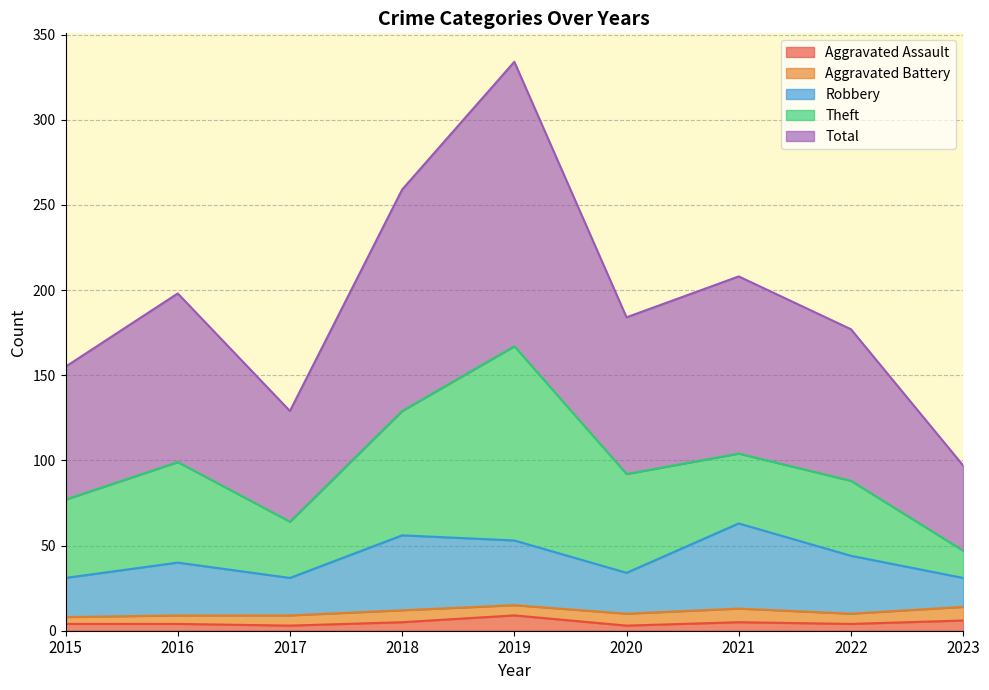

Is the value of Robbery at 2015 greater than the value of Aggravated Assault at 2023?

Yes